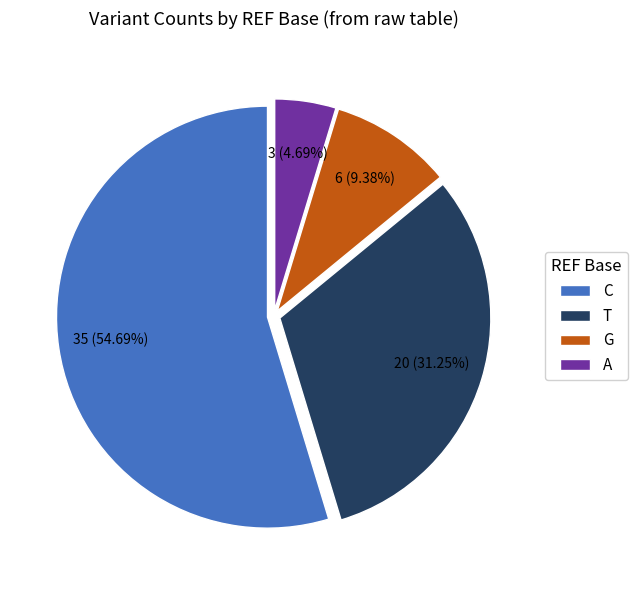

How many segments does this pie chart have?

4